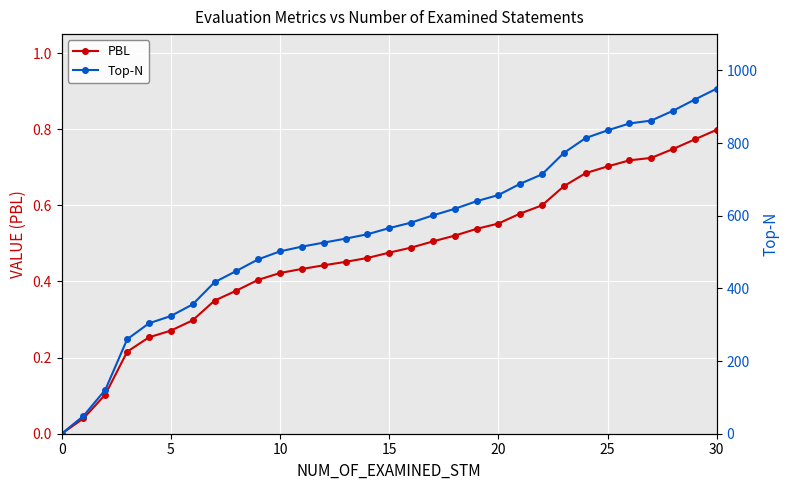

How many data points in Top-N are less than 566?

15